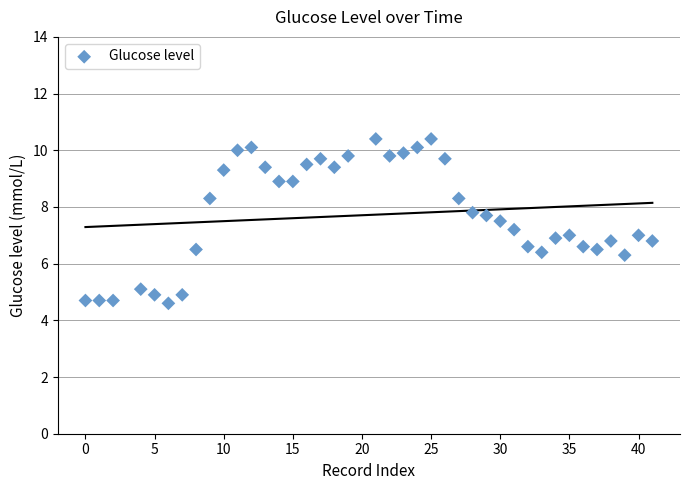

What is the range of Y values (max minus min)?

5.8